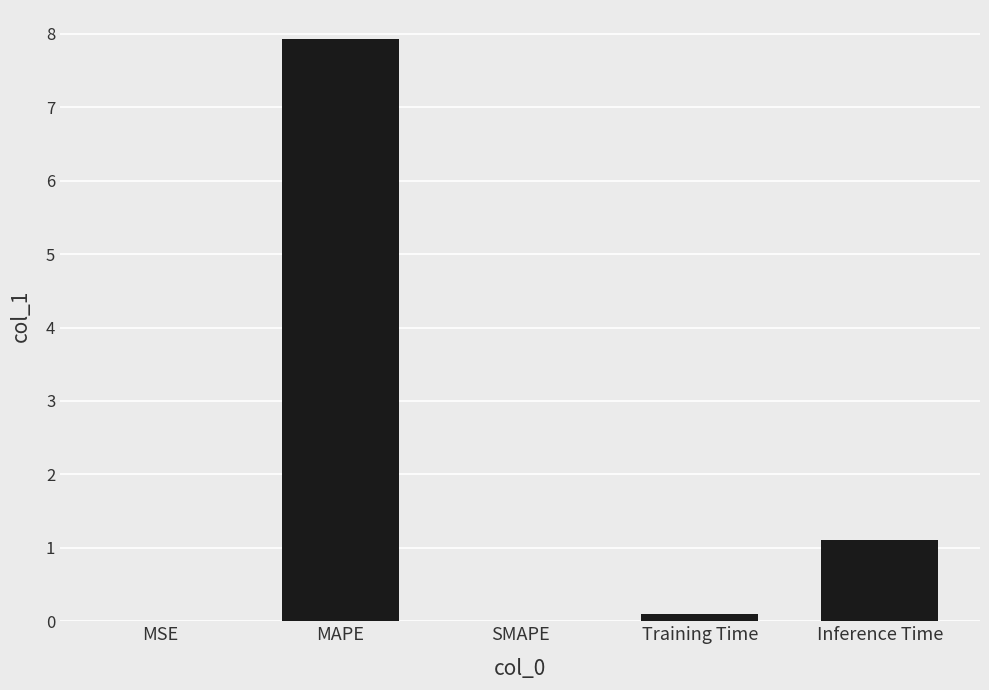

What is the sum of the values at MAPE and Inference Time?

9.0